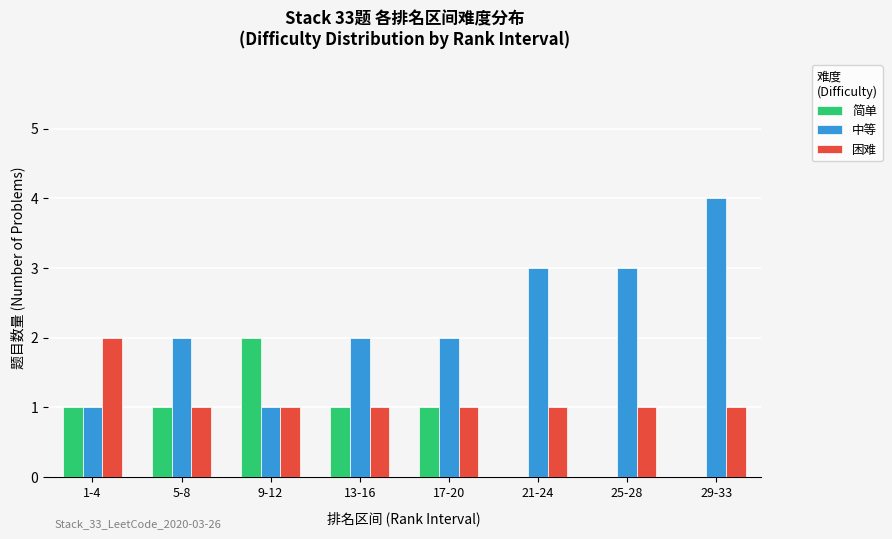

Is it true that 简单 equals 0 at 25-28?

True